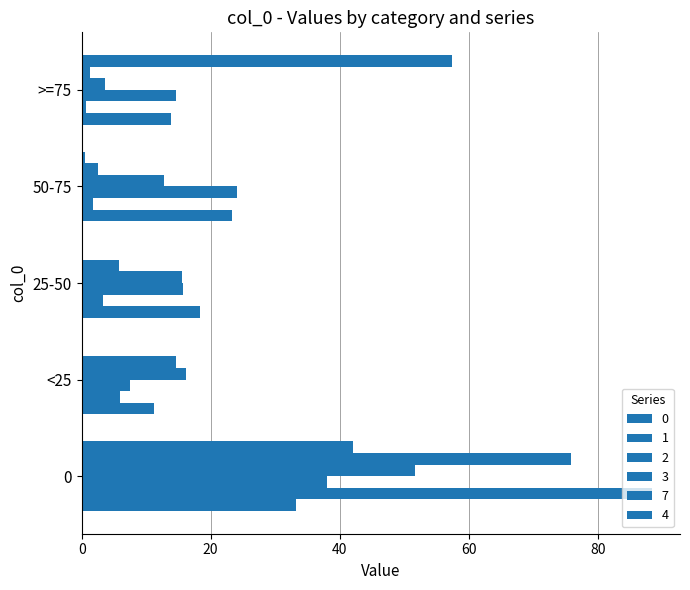

How many data points in 3 are above 15?

3